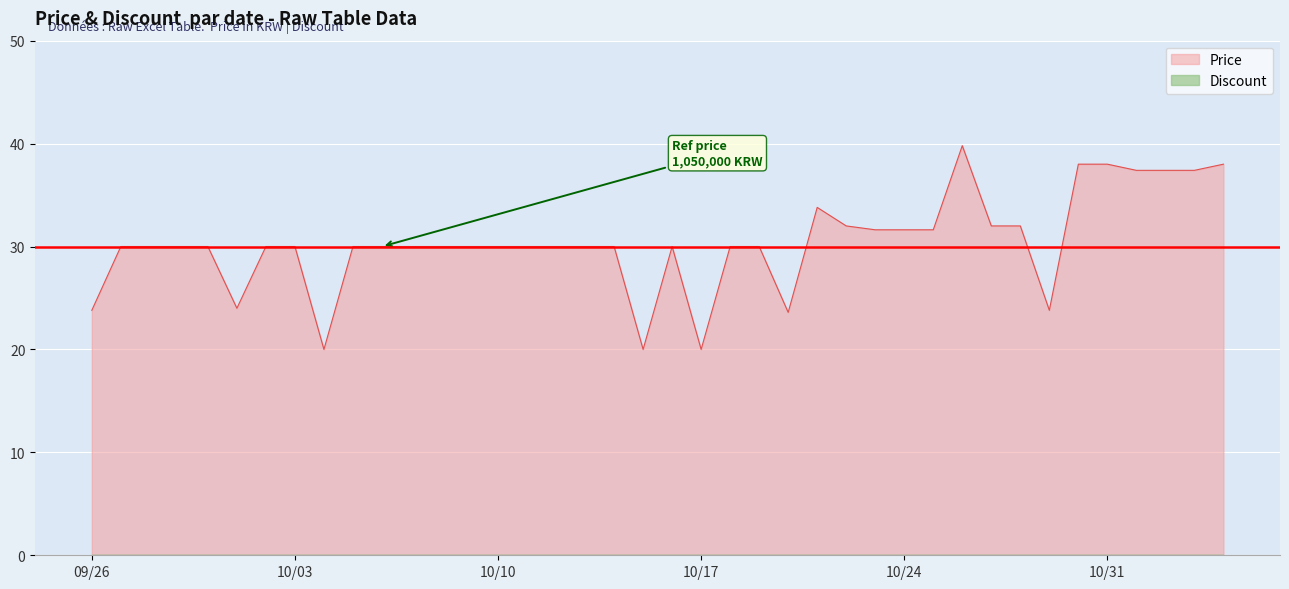

Reading left to right, list all the values displayed in this chart.

23.8	30.0	30.0	30.0	30.0	24.0	30.0	30.0	20.0	30.0	30.0	30.0	30.0	30.0	30.0	30.0	30.0	30.0	30.0	20.0	30.0	20.0	30.0	30.0	23.6	33.8	32.0	31.6	31.6	31.6	39.8	32.0	32.0	23.8	38.0	38.0	37.4	37.4	37.4	38.0